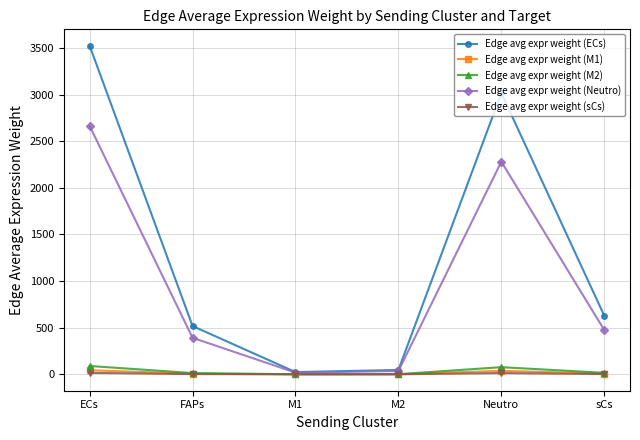

What is the smallest value displayed?

0.1